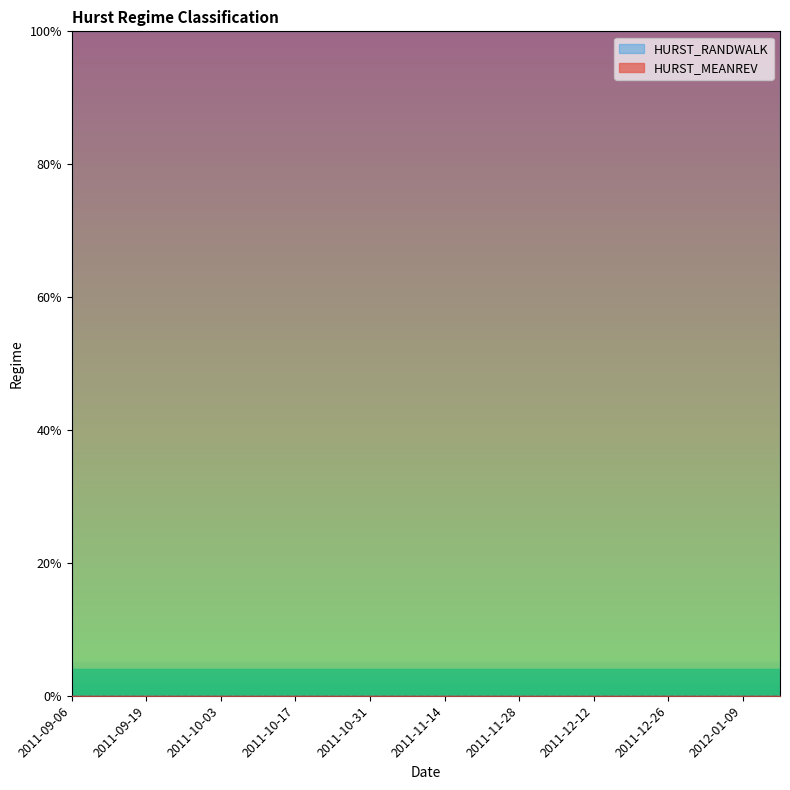

What is the total value across all series at 2011-10-24?

1